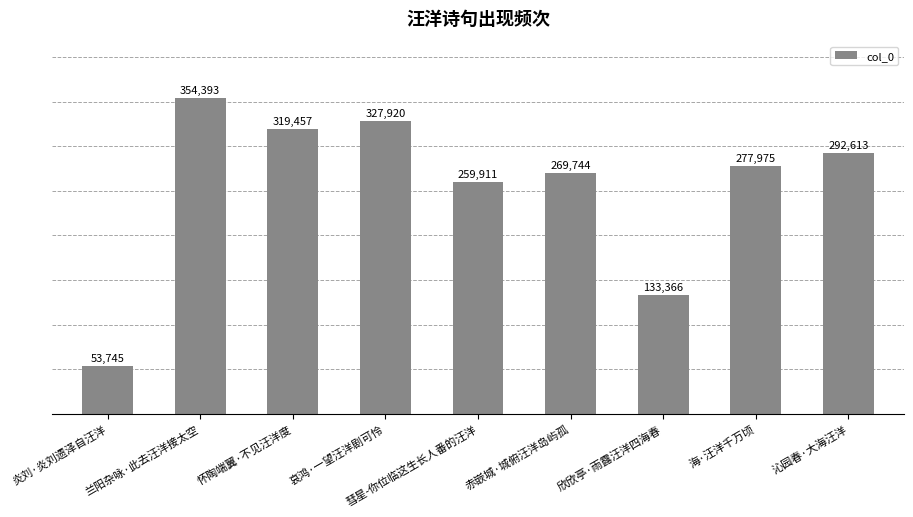

What is the difference between the maximum and minimum values?

300648